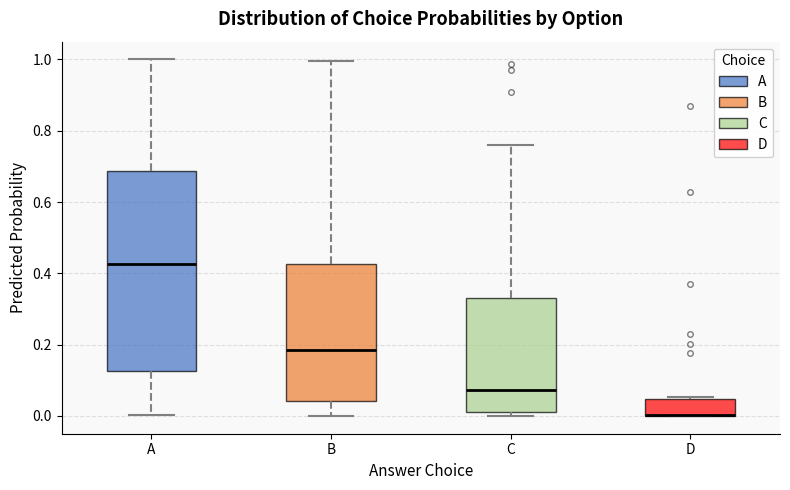

Reading left to right, read every box against the y-axis: the position of its median line, the range the box covers, and the ends of its whiskers. The values are not printed on the chart, so give them approximately, as read against the axis.

A: median 0.42, box 0.12 to 0.68, whiskers 0.00 to 1.00
B: median 0.18, box 0.04 to 0.42, whiskers 0.00 to 1.00
C: median 0.08, box 0.02 to 0.32, whiskers 0.00 to 0.76
D: median 0.00 (drawn on the box's lower edge), box 0.00 to 0.04, whiskers 0.00 to 0.06